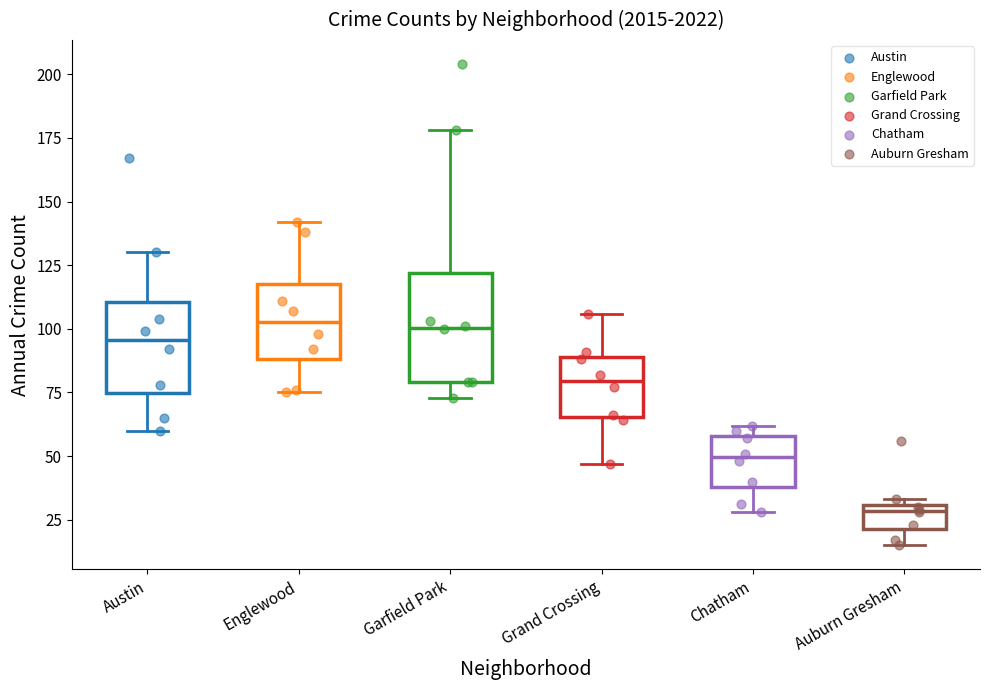

Reading left to right, read every box against the y-axis: the position of its median line, the range the box covers, and the ends of its whiskers. The values are not printed on the chart, so give them approximately, as read against the axis.

Austin: median 95, box 75 to 110, whiskers 60 to 130
Englewood: median 105, box 90 to 120, whiskers 75 to 140
Garfield Park: median 100, box 80 to 120, whiskers 75 to 180
Grand Crossing: median 80, box 65 to 90, whiskers 45 to 105
Chatham: median 50, box 40 to 60, whiskers 30 to 60 (just above the box's upper edge)
Auburn Gresham: median 30 (just below the box's upper edge), box 20 to 30, whiskers 15 to 35